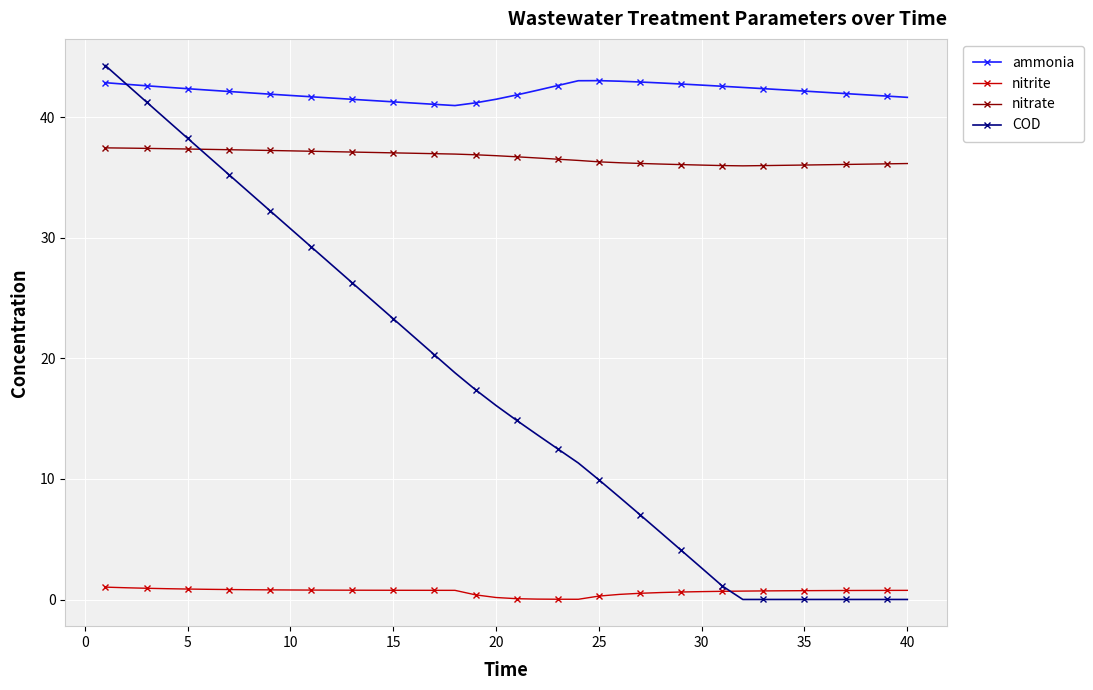

Which series has the largest range (max minus min)?

COD